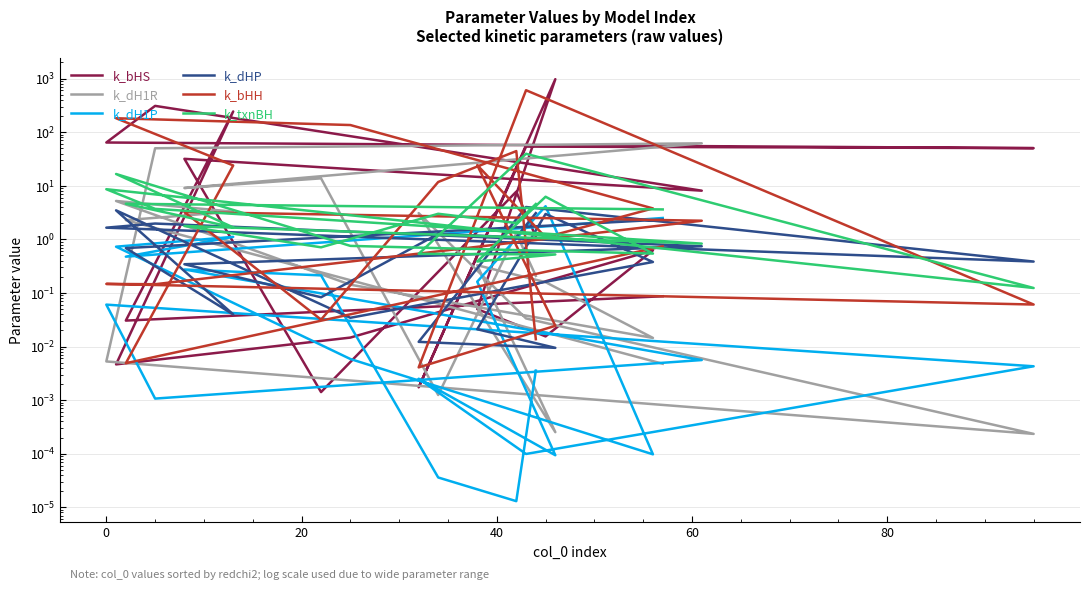

How many data points does each series have?

20